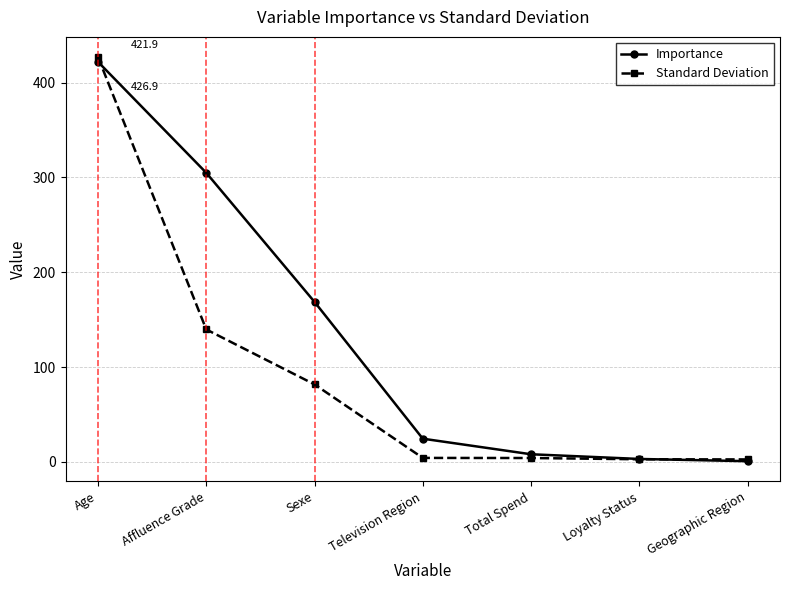

Is it true that Standard Deviation equals 202.2 at Affluence Grade?

False